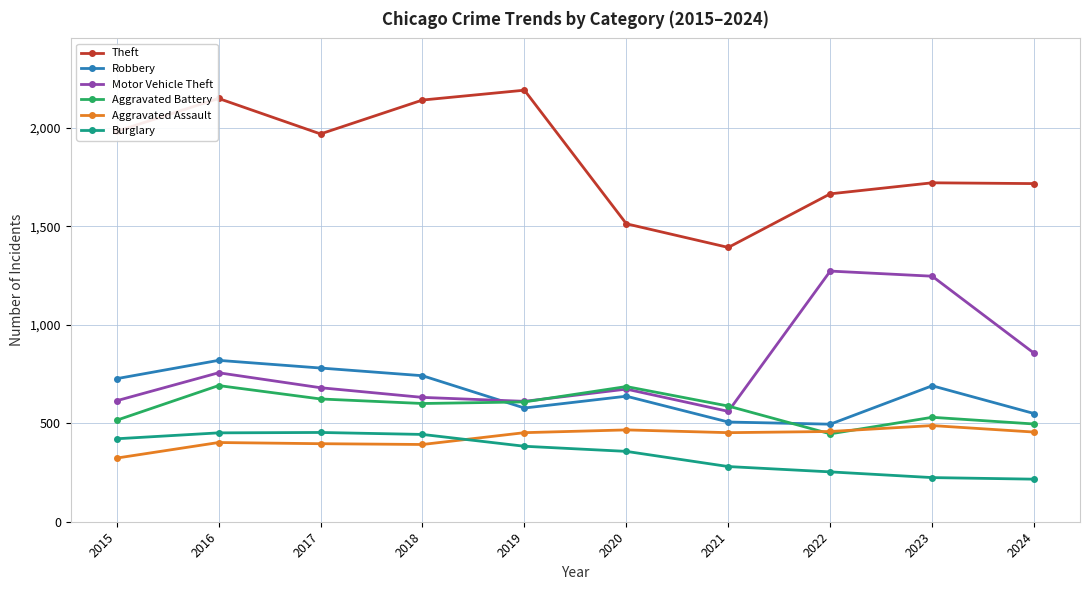

Does the chart display data point markers on the line(s)?

Yes